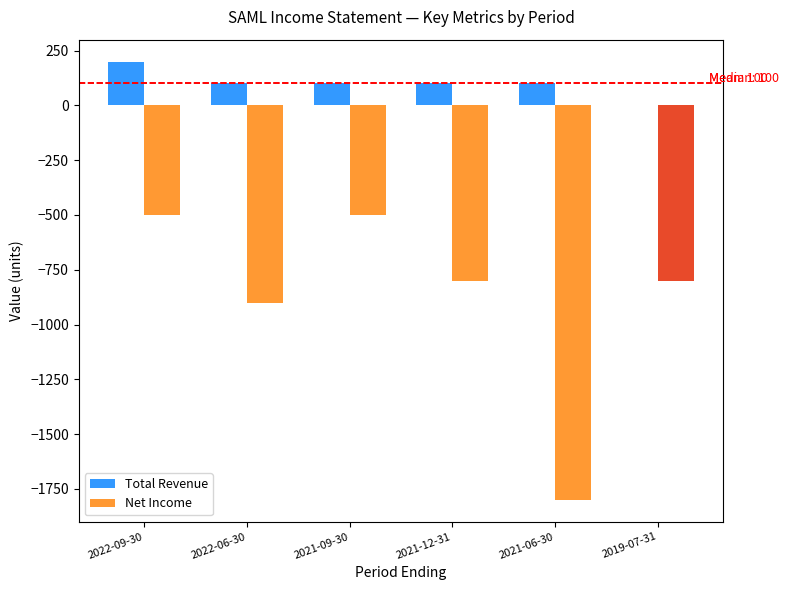

The value of Net Income at 2022-06-30 is -900. True or false?

True